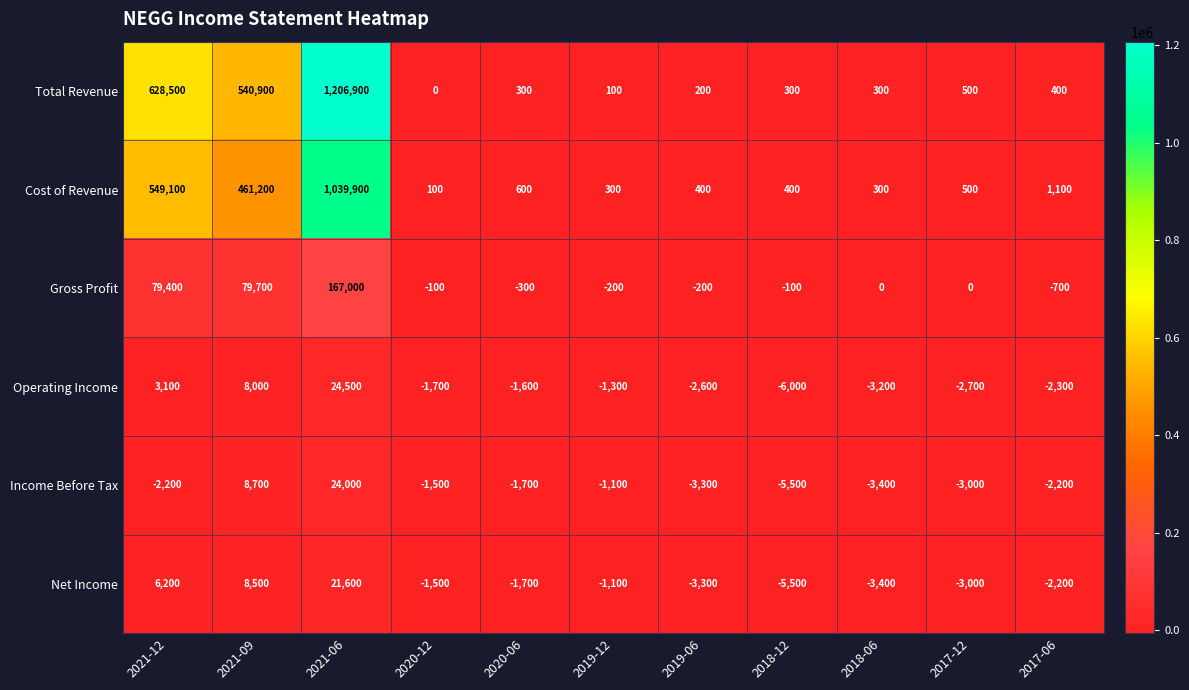

What is the total value across all series at 2020-12?

-4700